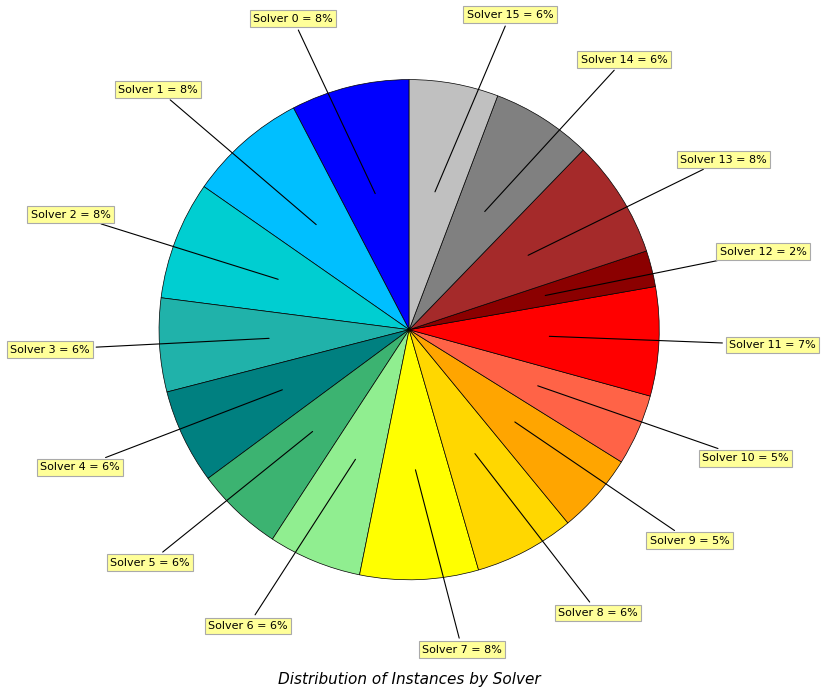

The Solver 15 slice represents 6% of the pie. True or false?

True